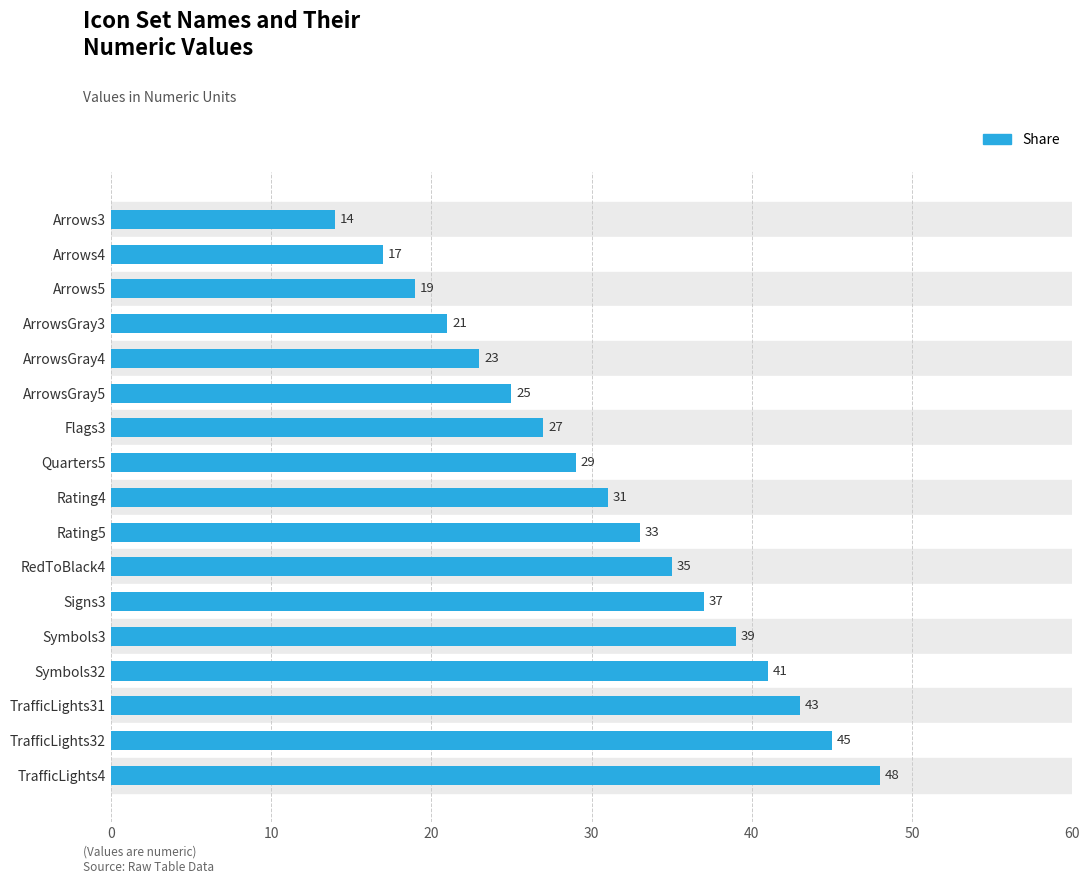

How many values are below 31?

8